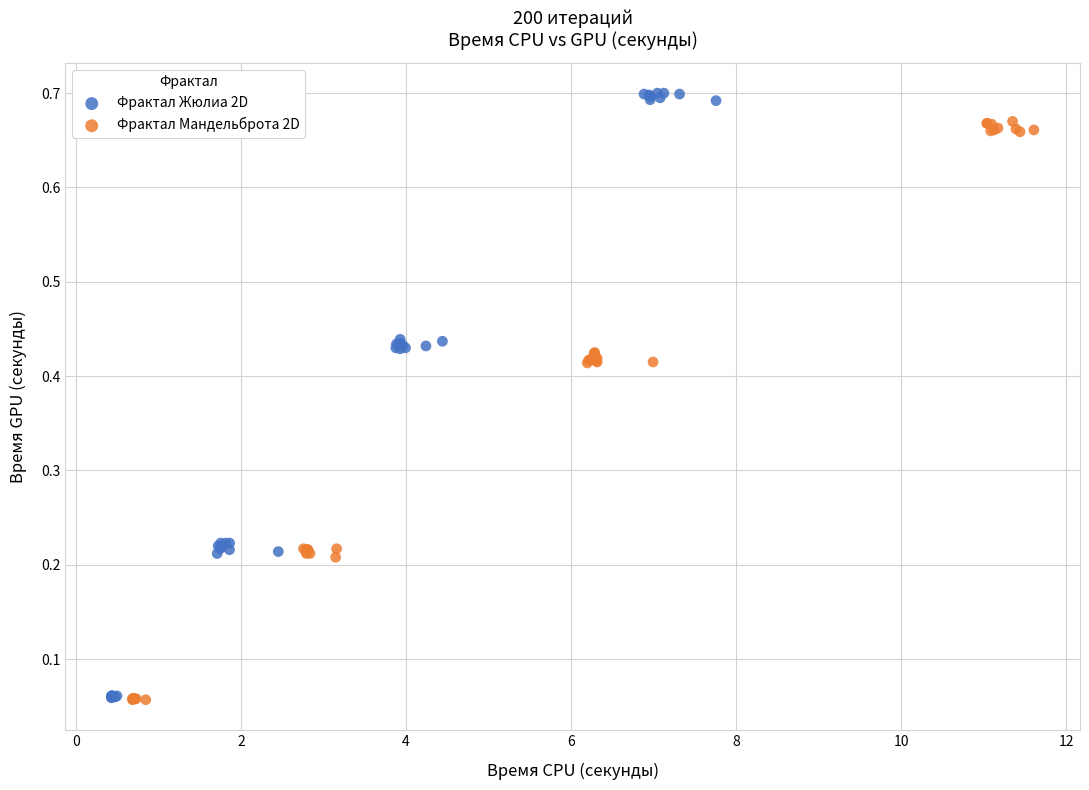

Which series has the widest spread of Y values?

Фрактал Жюлиа 2D